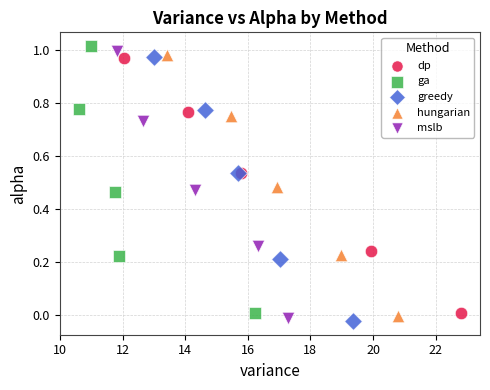

Which series reaches the maximum Y coordinate?

ga